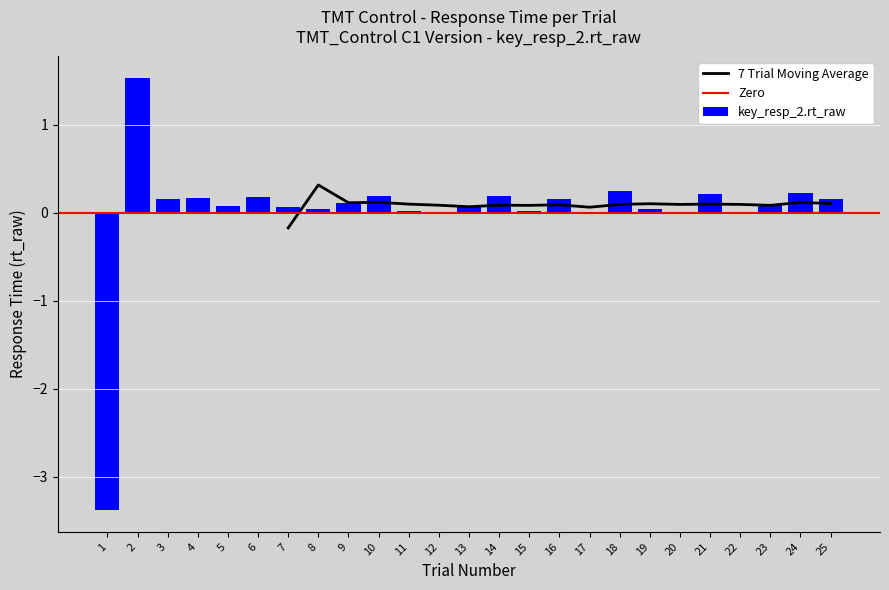

List the labels in order of value, smallest first.

1, 17, 12, 22, 20, 11, 15, 8, 19, 13, 7, 5, 23, 9, 3, 25, 16, 4, 6, 10, 14, 21, 24, 18, 2